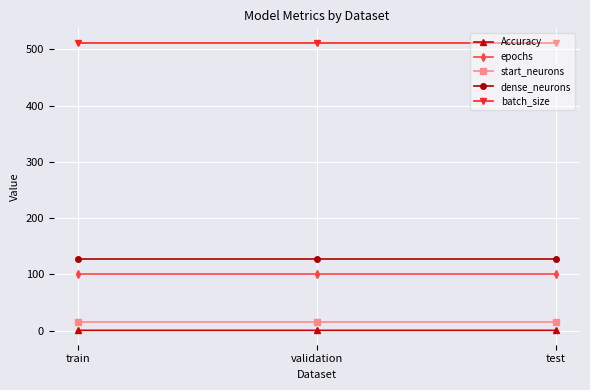

True or false: dense_neurons has a value of 211.8 at train.

False